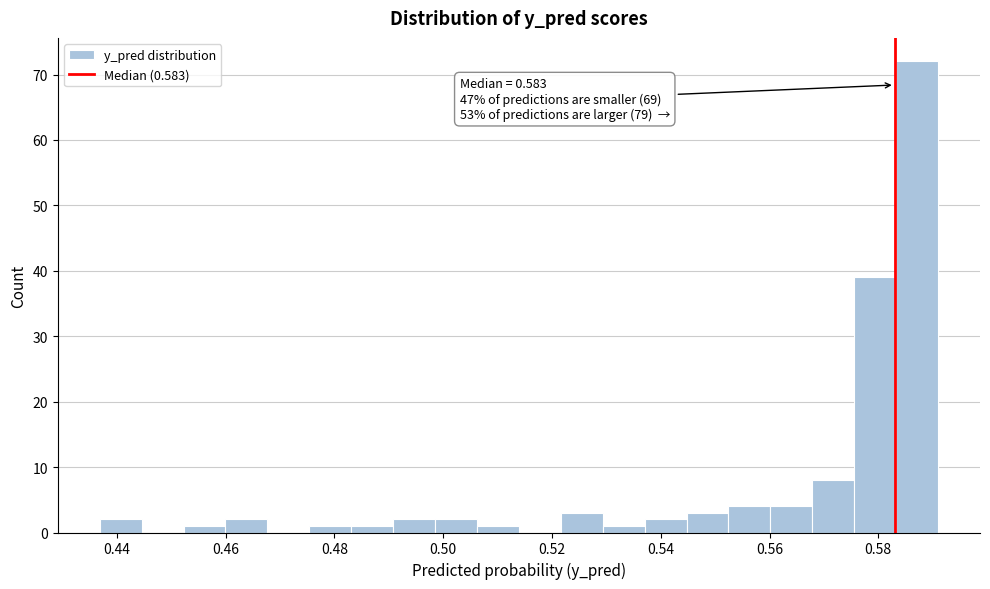

Read against the x-axis, roughly where is the centre of the tallest bar?

0.588